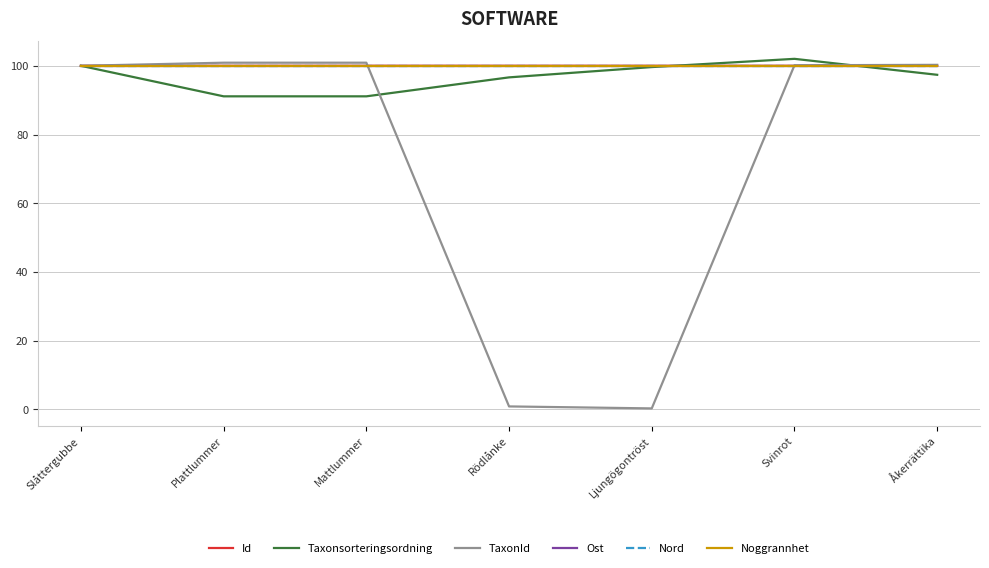

Does the chart display data point markers on the line(s)?

No